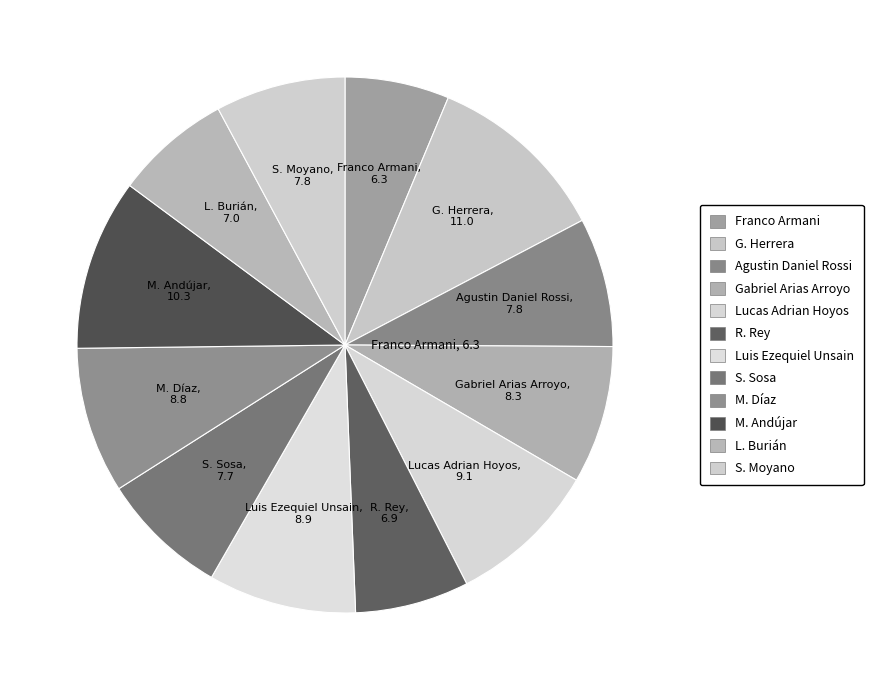

Which has a higher value, M. Andújar or M. Díaz?

M. Andújar